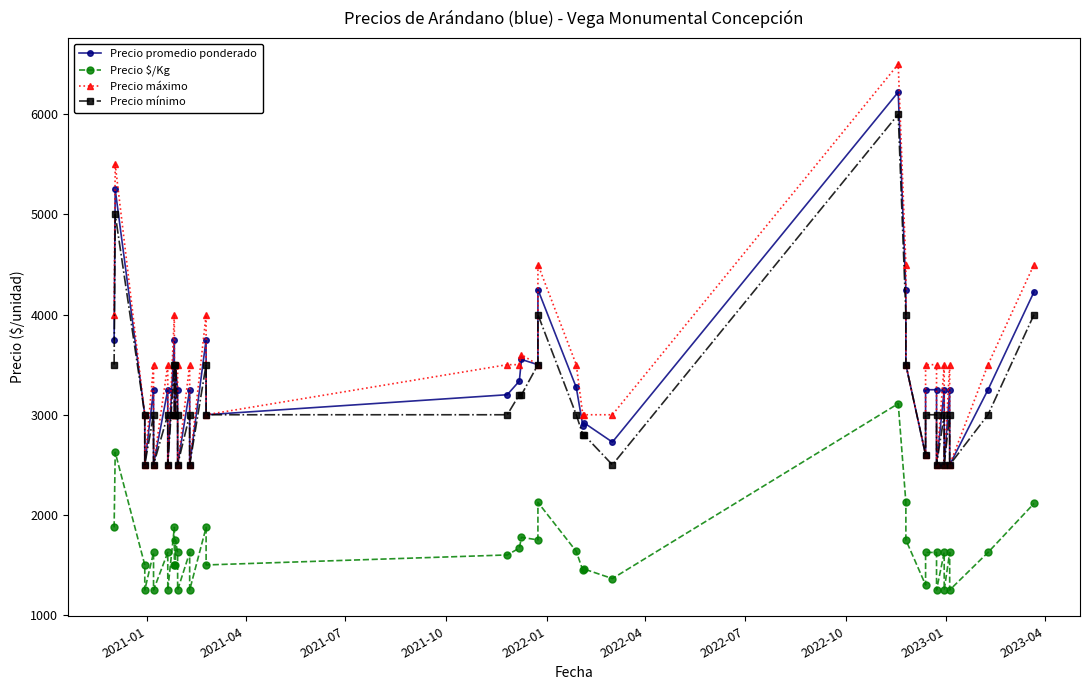

Is this an area chart (filled region under the line)?

No